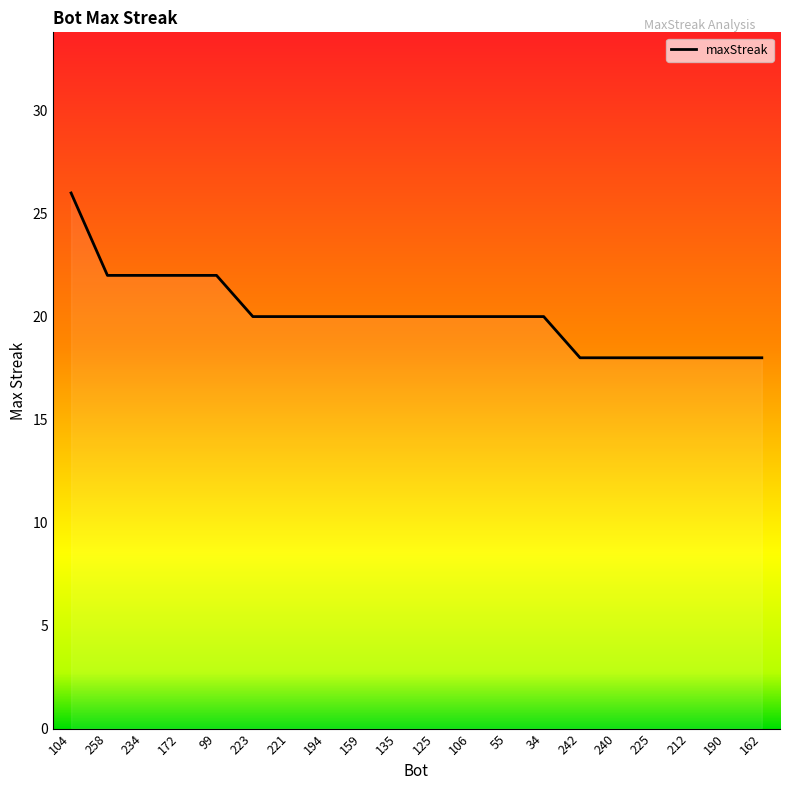

How many lines are shown in the chart?

1